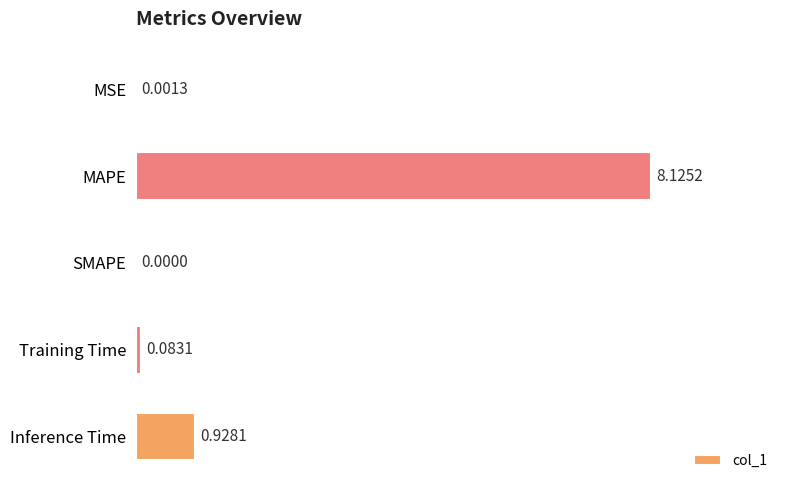

At which label is the value closest to 4?

Inference Time